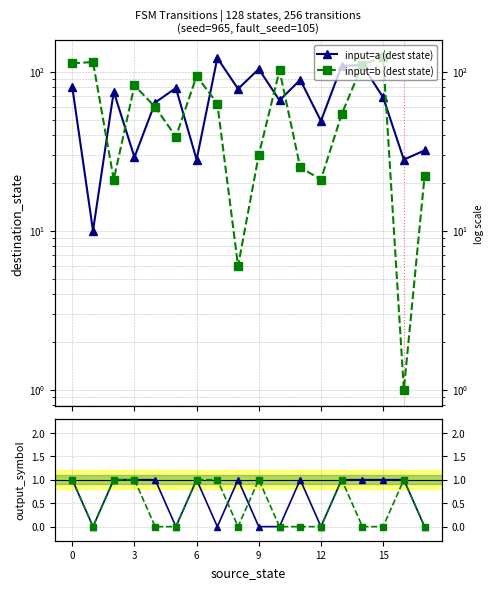

List the series in order of their peak value, highest first.

input=b (dest state), input=a (dest state), output a, output b